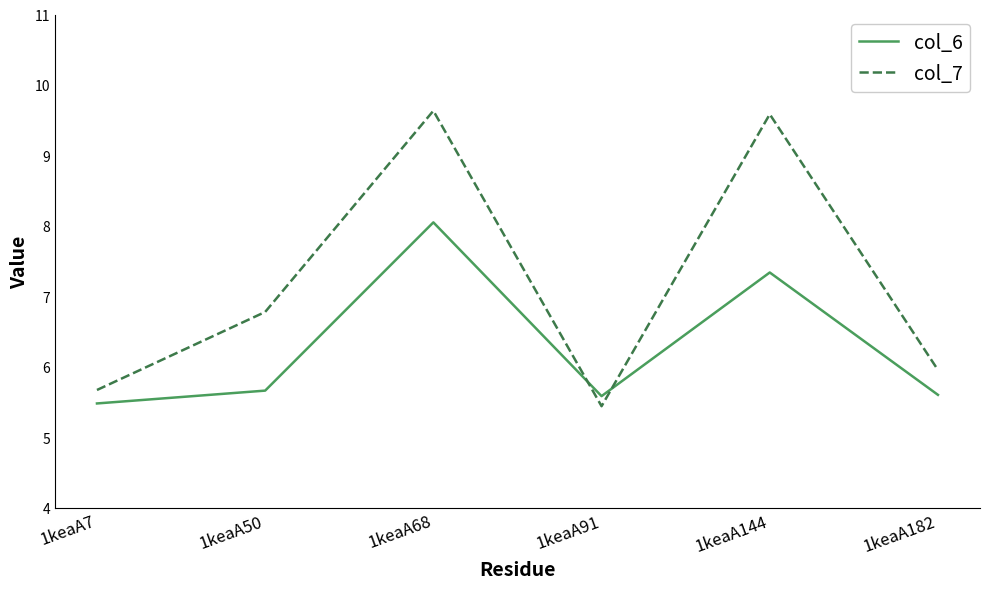

Which series changed the most between 1keaA7 and 1keaA50?

col_7